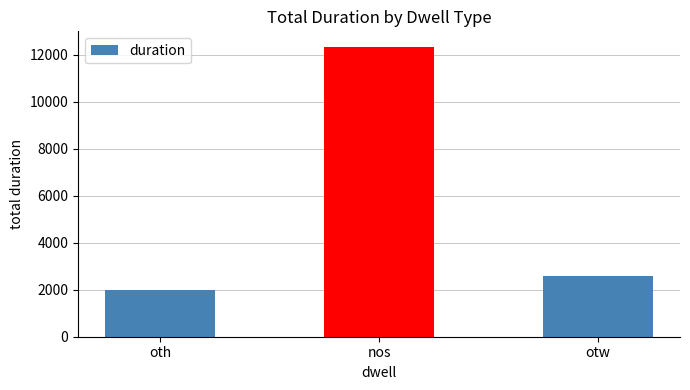

What is the sum of all values?

16891